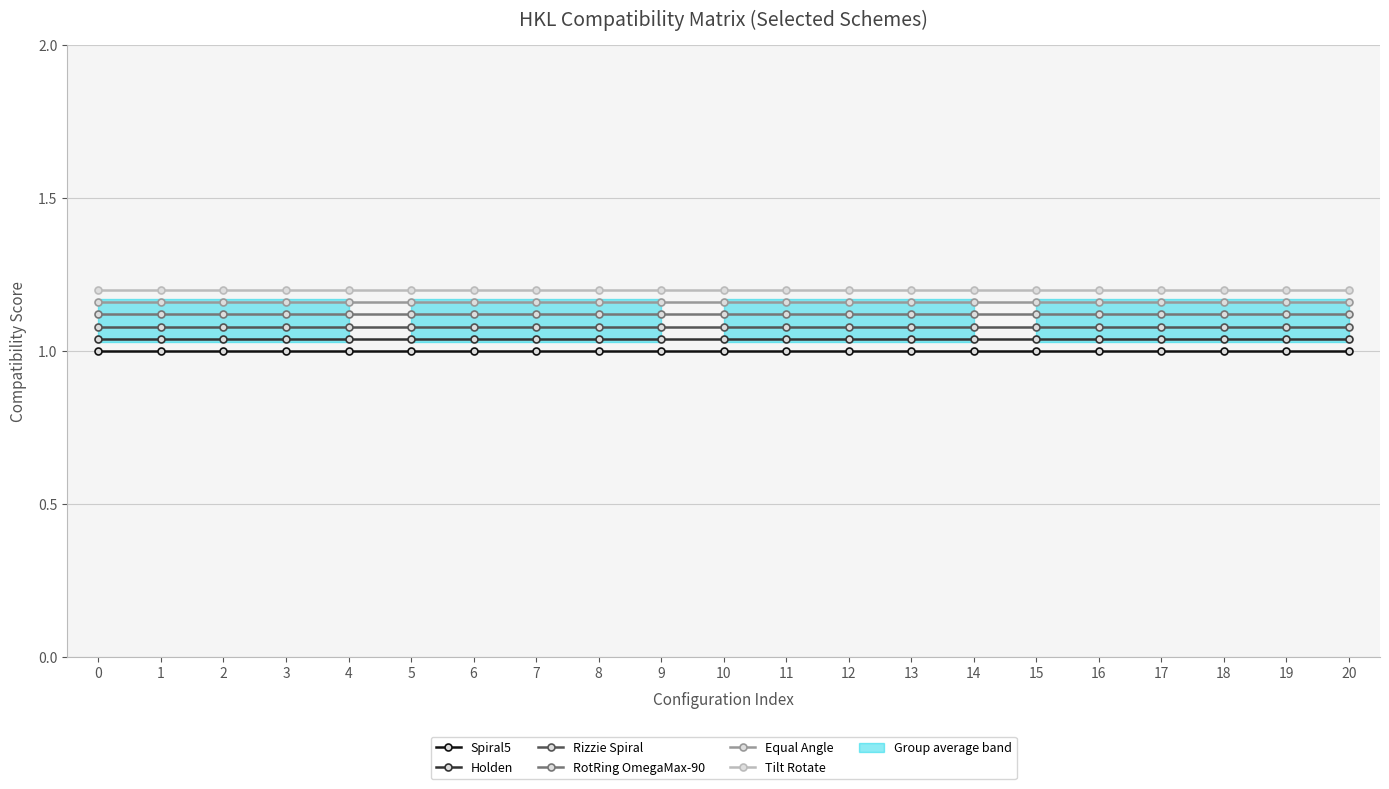

Reading right to left, what are all the values shown in this chart?

Spiral5: 1.0	1.0	1.0	1.0	1.0	1.0	1.0	1.0	1.0	1.0	1.0	1.0	1.0	1.0	1.0	1.0	1.0	1.0	1.0	1.0	1.0
Holden: 1.0	1.0	1.0	1.0	1.0	1.0	1.0	1.0	1.0	1.0	1.0	1.0	1.0	1.0	1.0	1.0	1.0	1.0	1.0	1.0	1.0
Rizzie Spiral: 1.1	1.1	1.1	1.1	1.1	1.1	1.1	1.1	1.1	1.1	1.1	1.1	1.1	1.1	1.1	1.1	1.1	1.1	1.1	1.1	1.1
RotRing OmegaMax-90: 1.1	1.1	1.1	1.1	1.1	1.1	1.1	1.1	1.1	1.1	1.1	1.1	1.1	1.1	1.1	1.1	1.1	1.1	1.1	1.1	1.1
Equal Angle: 1.2	1.2	1.2	1.2	1.2	1.2	1.2	1.2	1.2	1.2	1.2	1.2	1.2	1.2	1.2	1.2	1.2	1.2	1.2	1.2	1.2
Tilt Rotate: 1.2	1.2	1.2	1.2	1.2	1.2	1.2	1.2	1.2	1.2	1.2	1.2	1.2	1.2	1.2	1.2	1.2	1.2	1.2	1.2	1.2